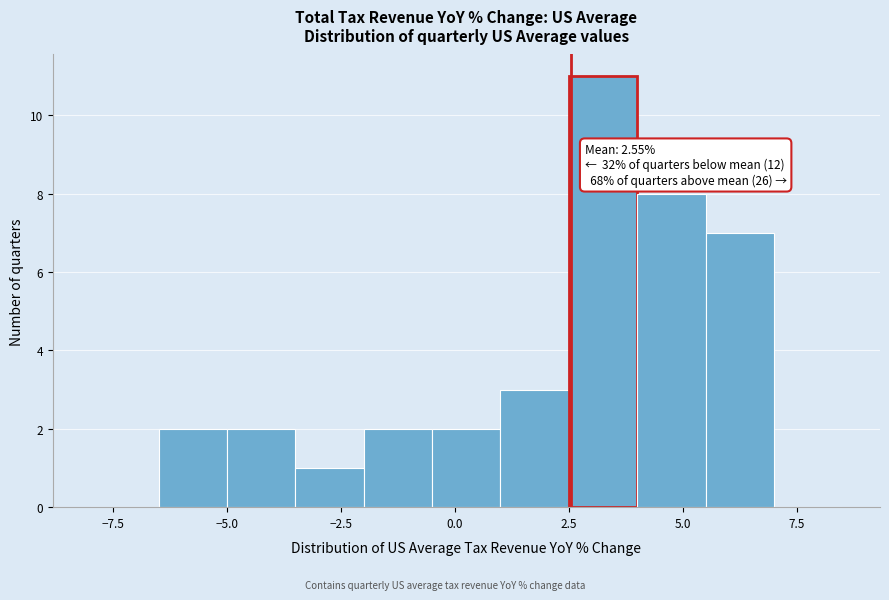

Read against the x-axis, roughly where is the centre of the tallest bar?

3.5